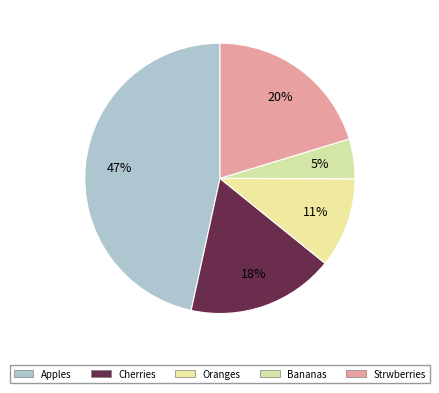

Combined, what portion of the pie is Apples and Cherries?

64.2%